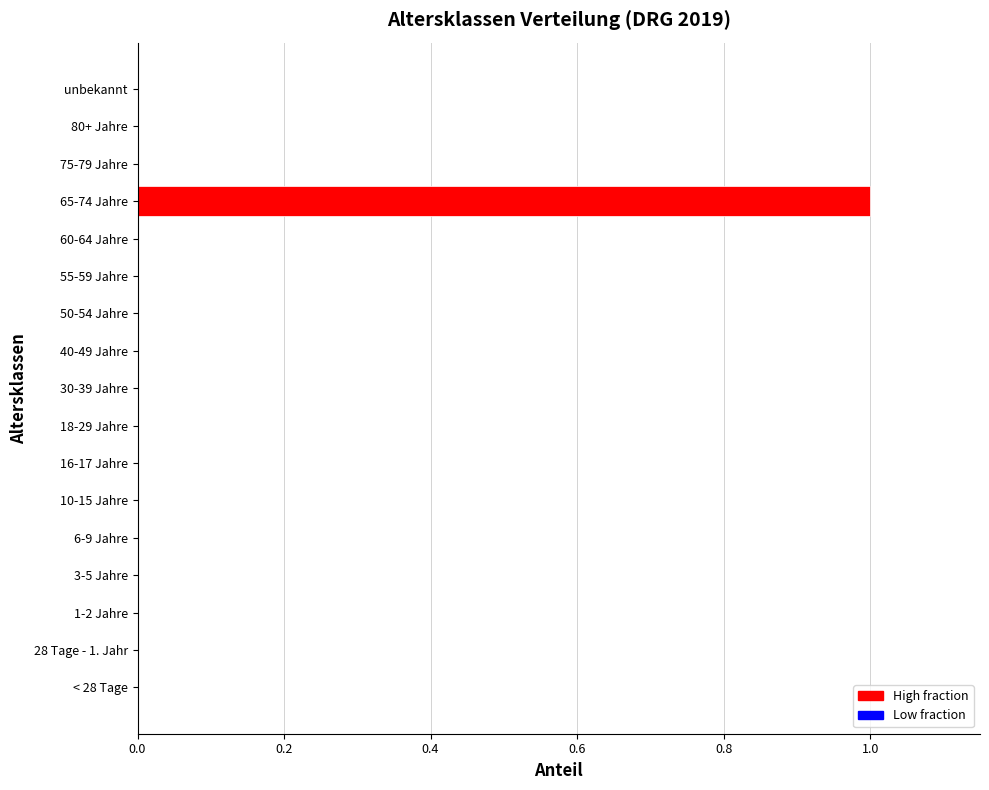

How many categories are shown in the chart?

17